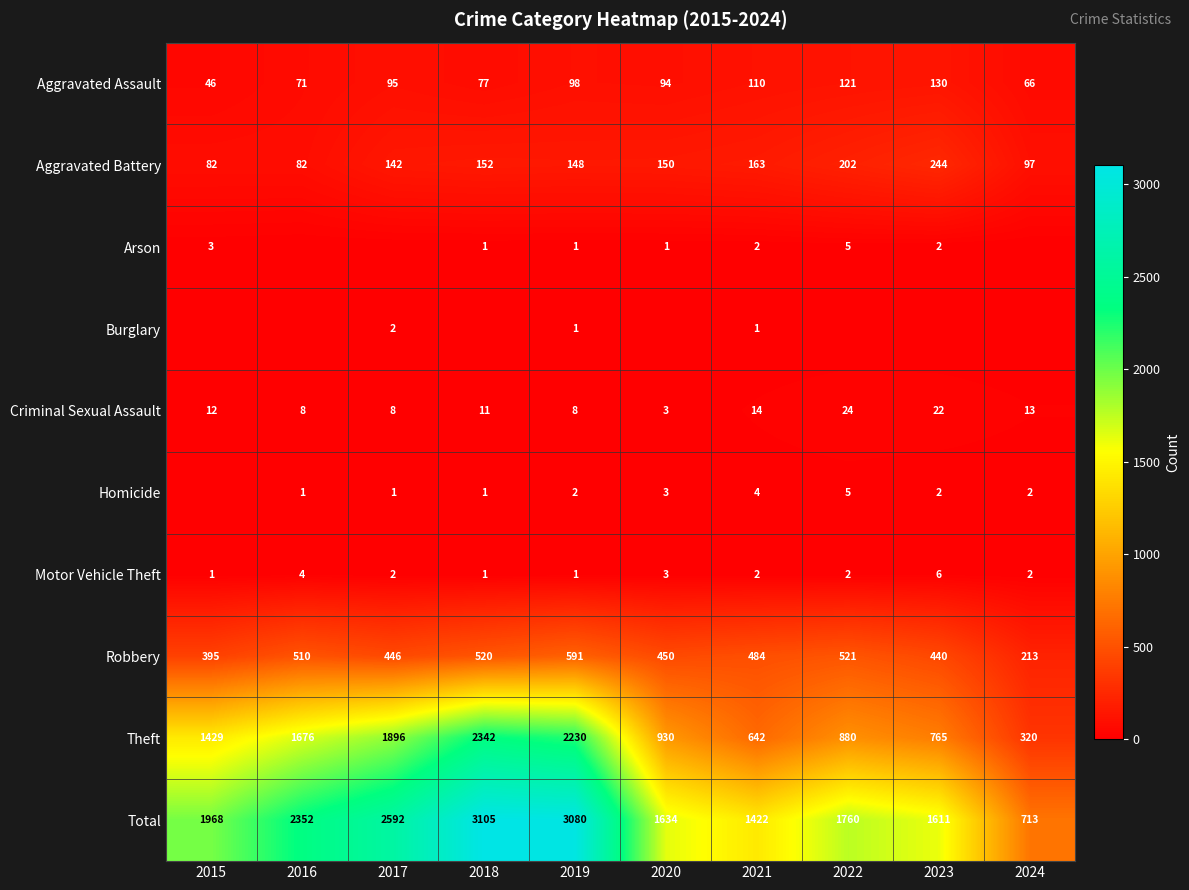

How many data points does each series have?

10